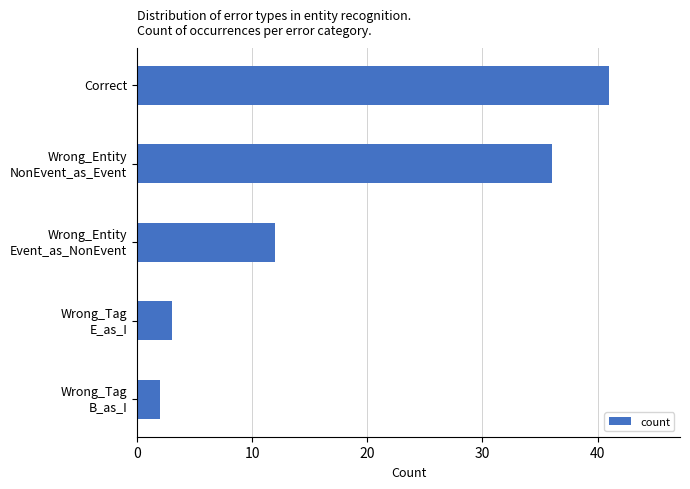

What is the label of the 5th bar from the bottom?

Correct